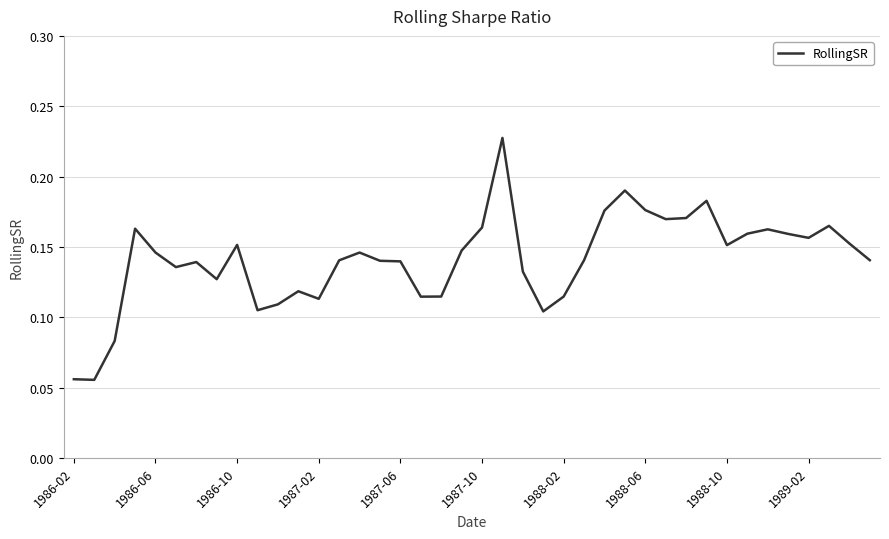

Does the chart display data point markers on the line(s)?

No